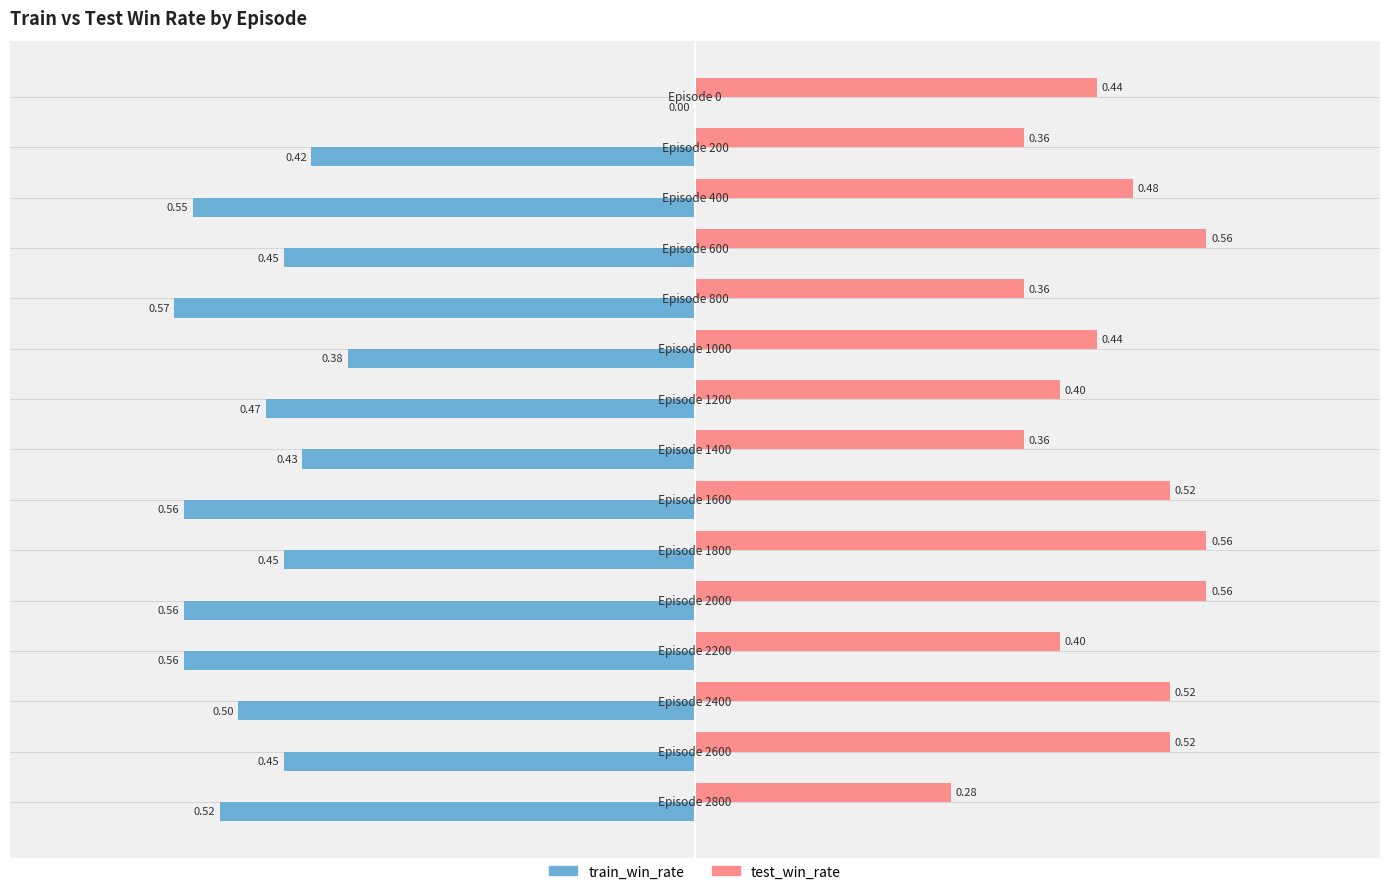

Which series has the largest total across all categories?

test_win_rate